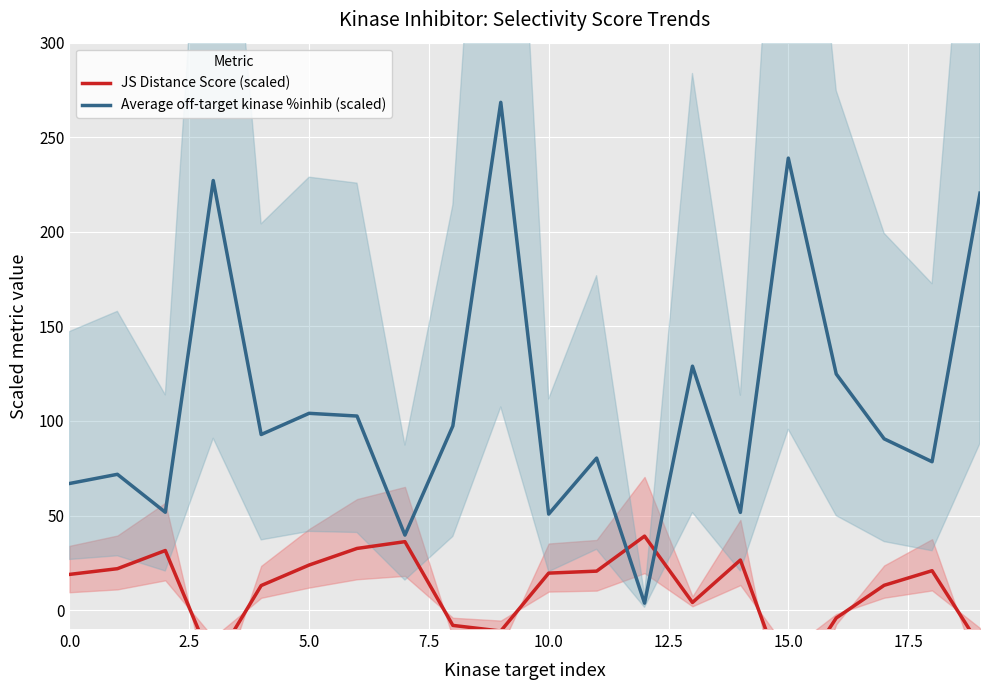

The Average off-target kinase %inhib (scaled) series shows 117.5 at 0.0. True or false?

False